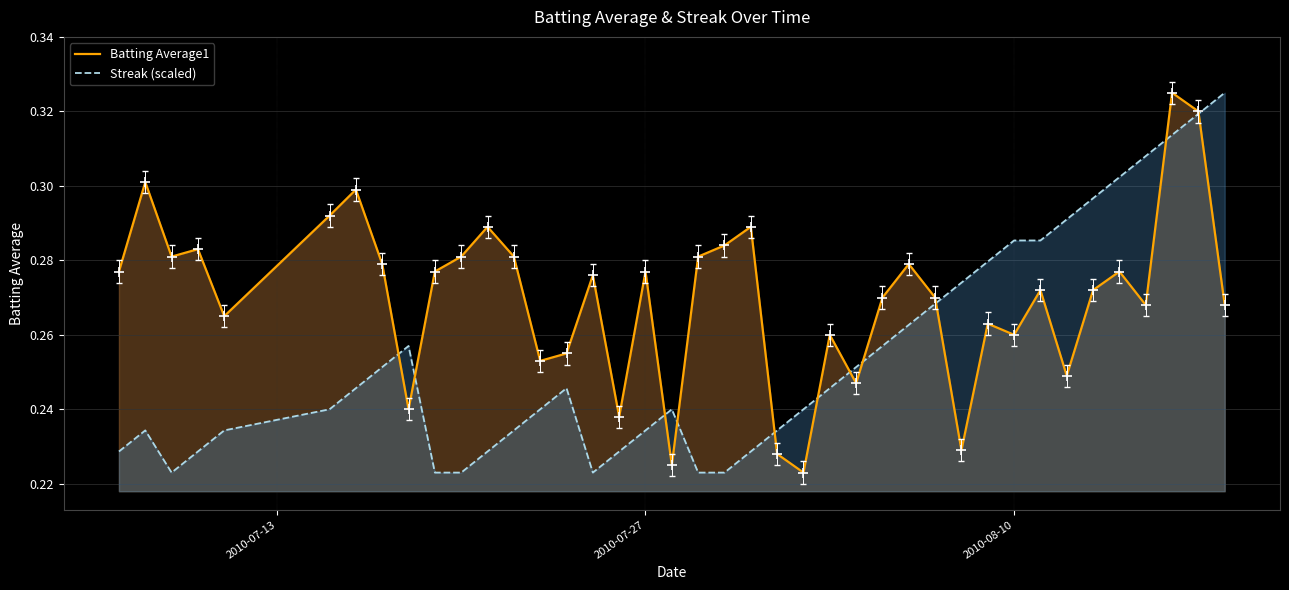

Which series reaches the maximum Y coordinate?

Batting Average1